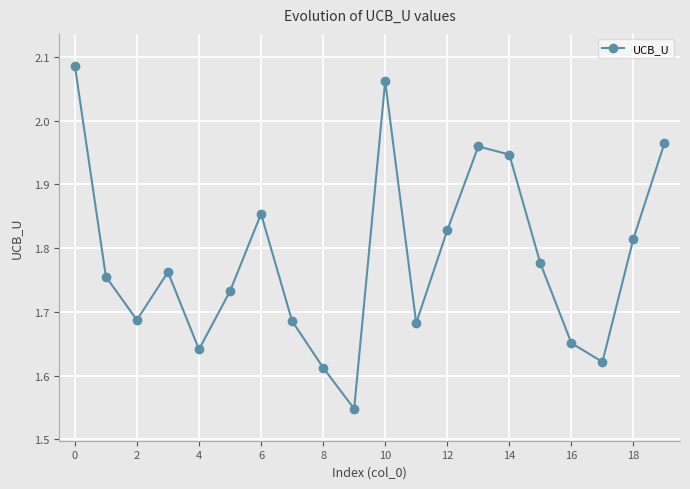

How many distinct data groups are displayed?

1